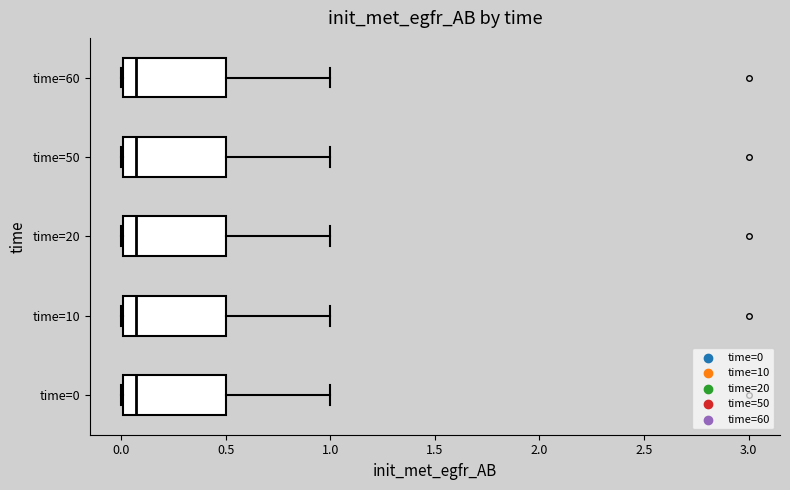

Reading bottom to top, transcribe this box plot: for each box, give where its median line is, the range the box spans, and where its two whiskers end, as read against the x-axis. The values are not printed on the chart, so give them approximately, as read against the axis.

time=0: median 0.05, box 0.00 to 0.50, whiskers 0.00 to 1.00
time=10: median 0.05, box 0.00 to 0.50, whiskers 0.00 to 1.00
time=20: median 0.05, box 0.00 to 0.50, whiskers 0.00 to 1.00
time=50: median 0.05, box 0.00 to 0.50, whiskers 0.00 to 1.00
time=60: median 0.05, box 0.00 to 0.50, whiskers 0.00 to 1.00